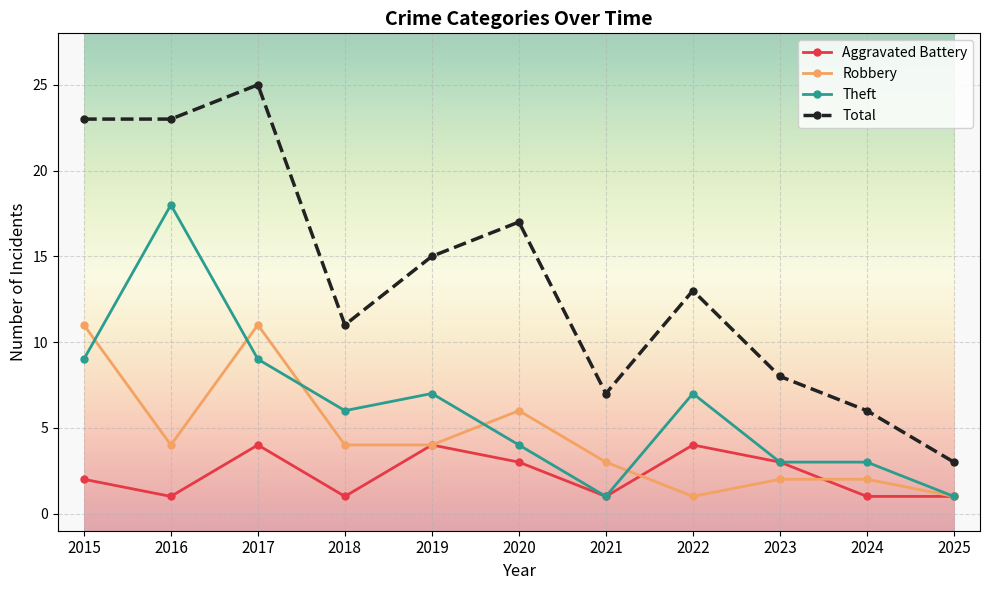

Which series has the widest spread of values?

Total